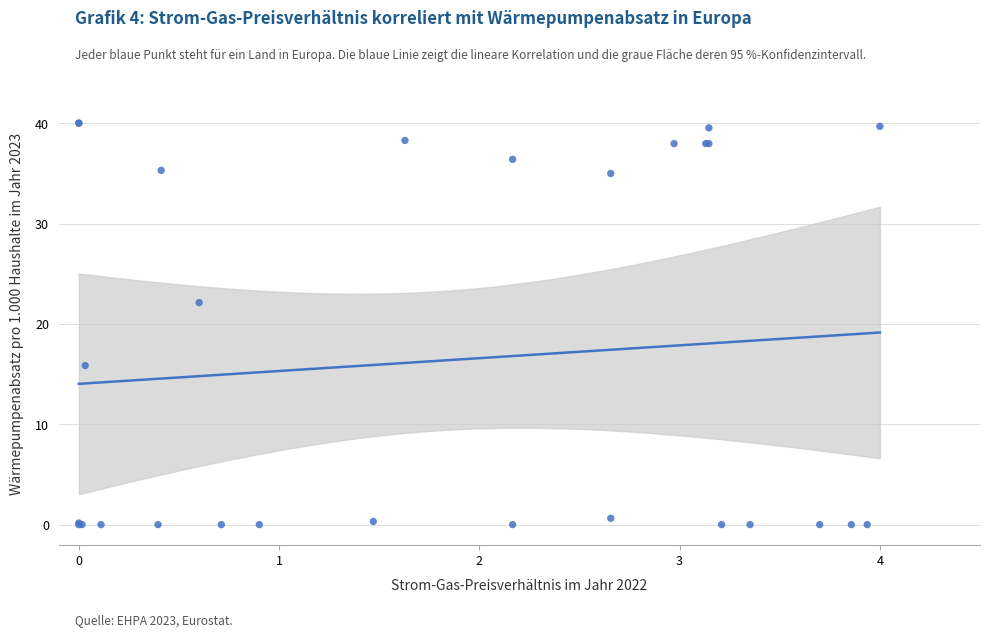

What Y value in the scatter plot is closest to 20?

22.1